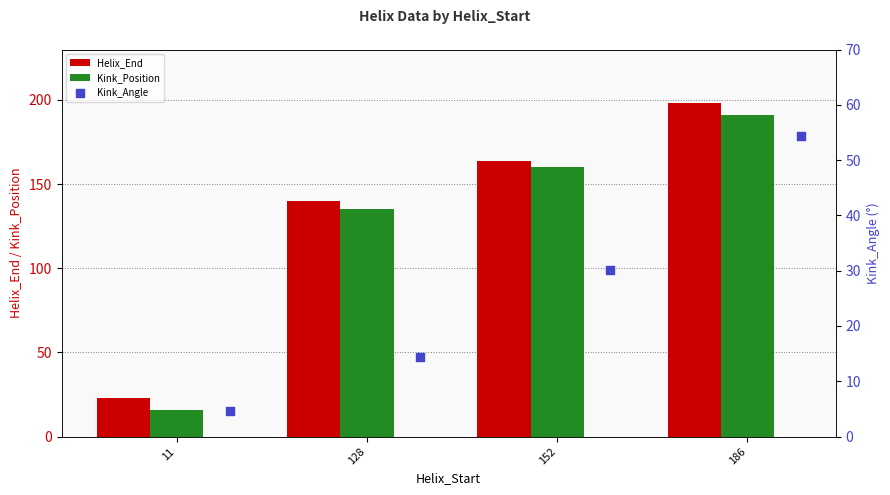

Which series has the largest total across all categories?

Helix_End